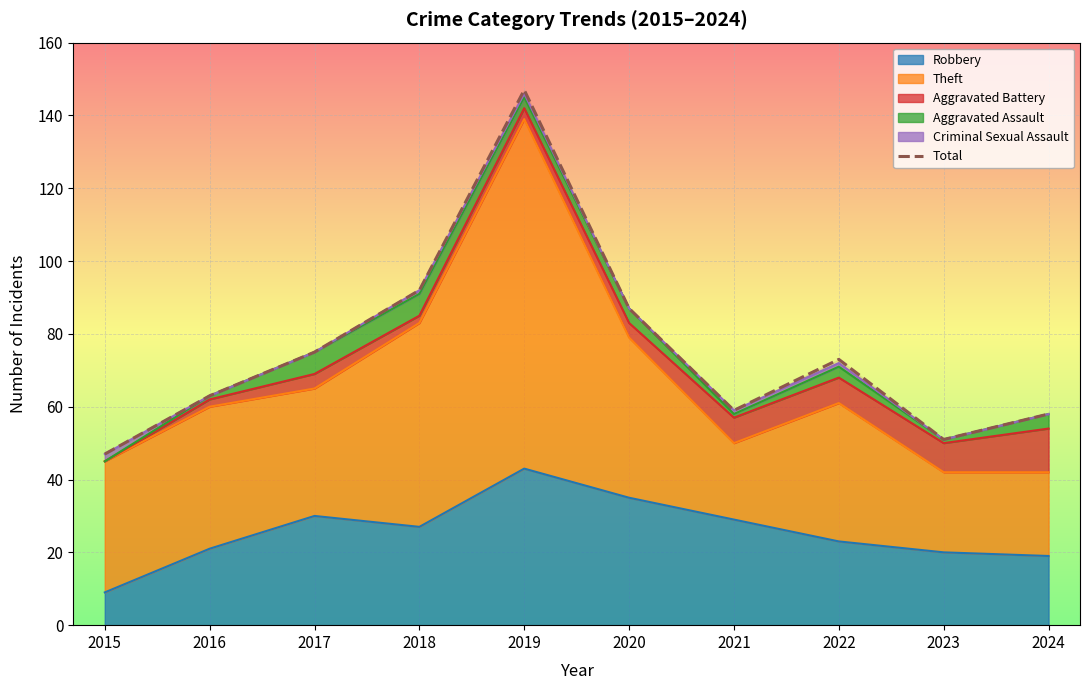

The value at 2024 is 93. True or false?

False